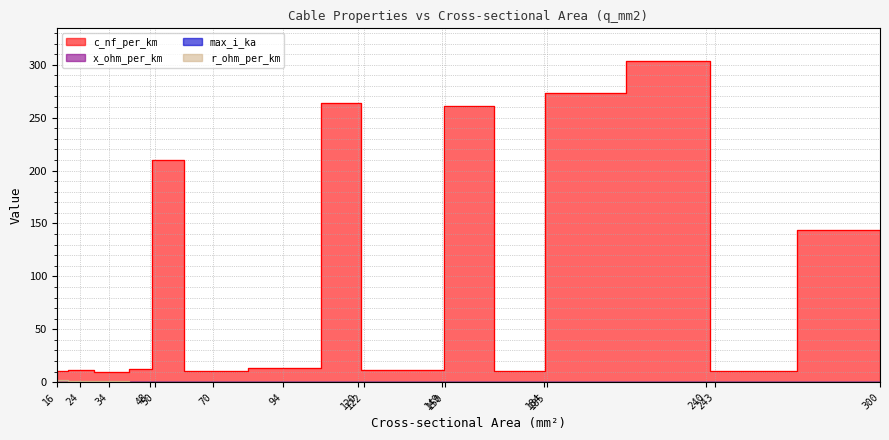

How many categories are shown in the chart?

16